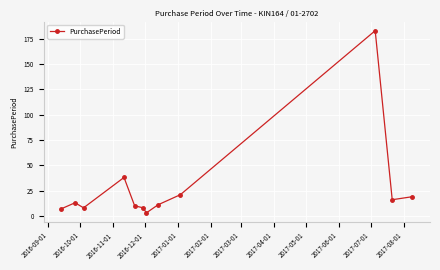

Does the chart display data point markers on the line(s)?

Yes